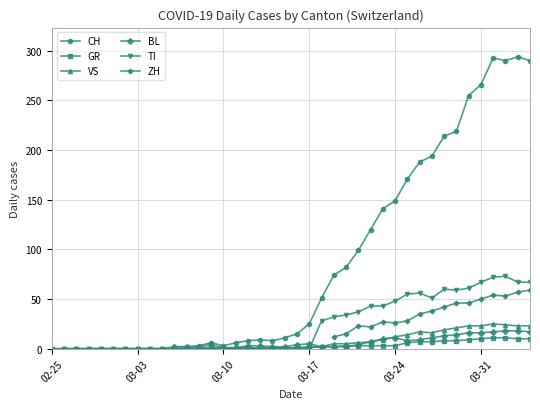

Which series has the widest spread of values?

CH